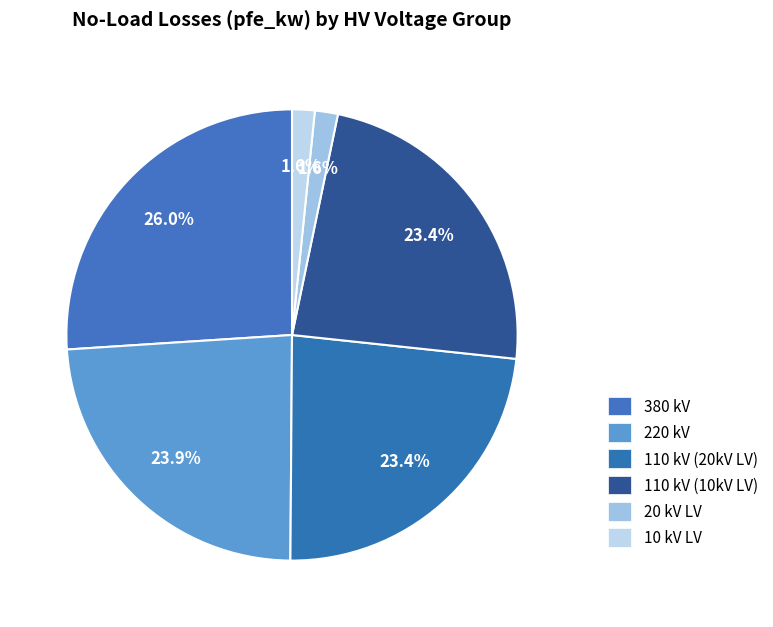

Count the number of slices in the pie.

6